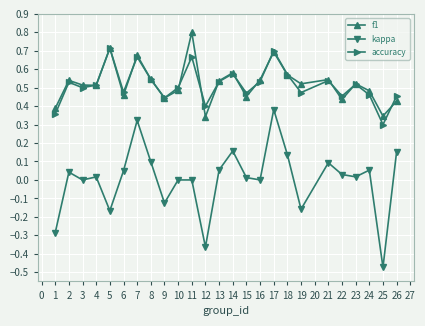

At which category is the sum across all series the highest?

17